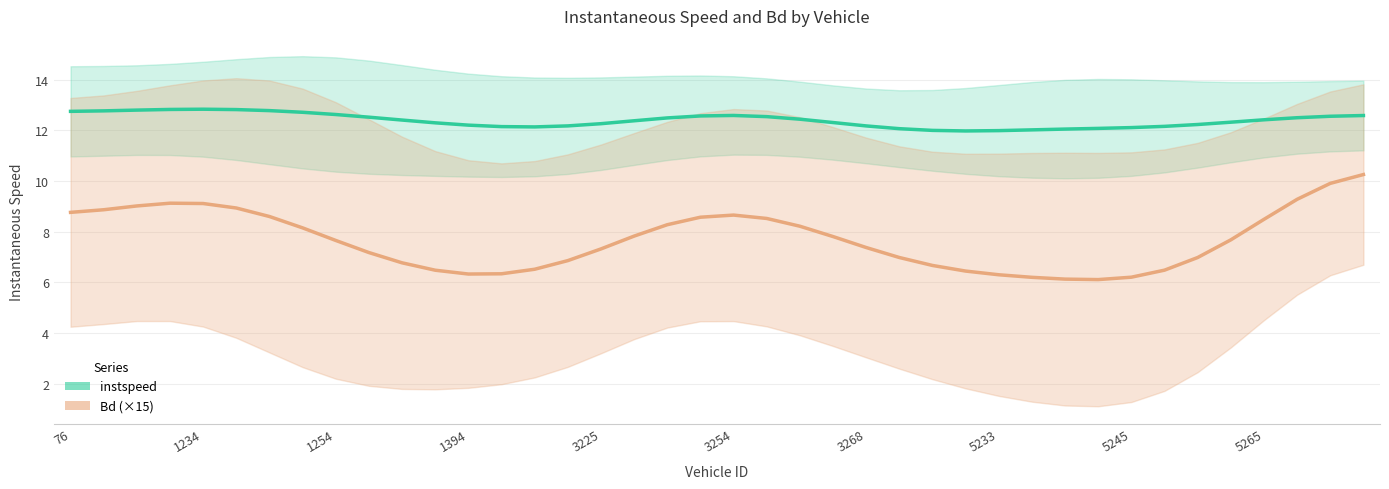

True or false: instspeed has more than 1 interior local peaks.

True